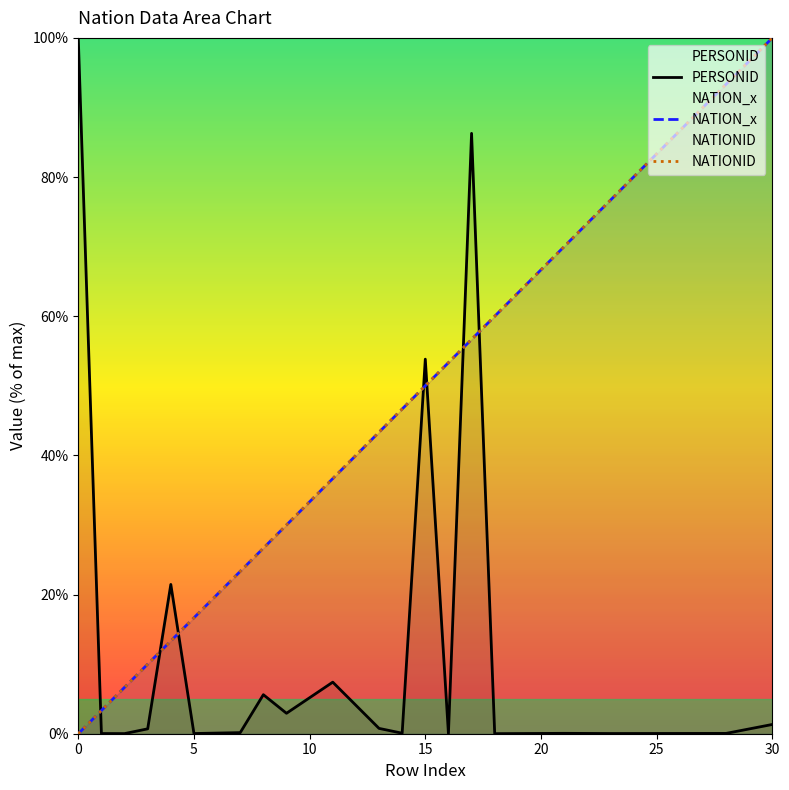

How many times do NATIONID and PERSONID cross each other?

7